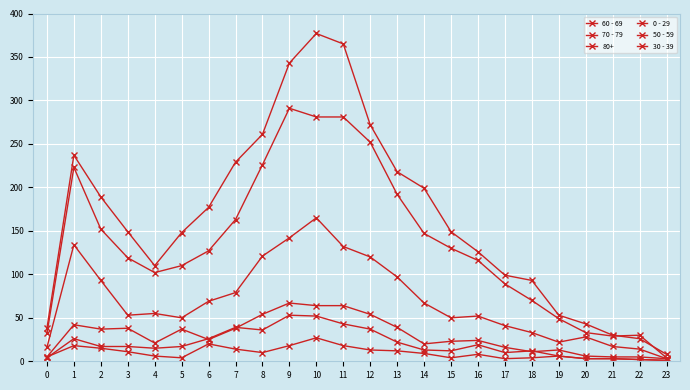

How many lines are shown in the chart?

6